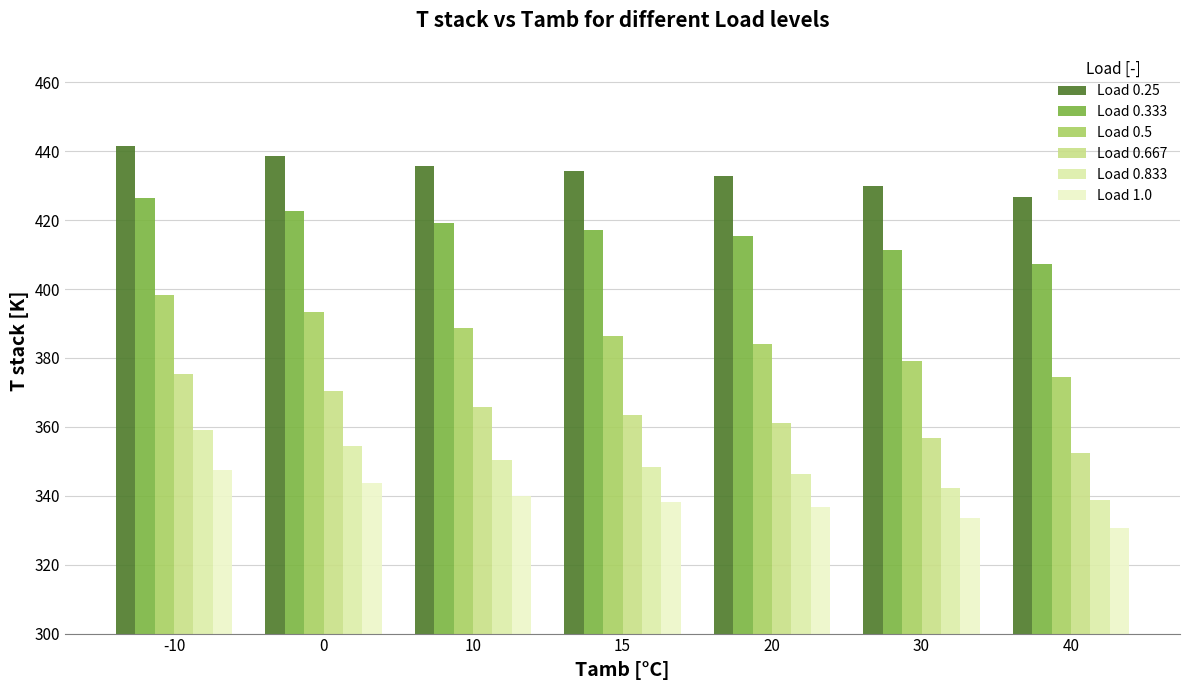

What is the greatest value displayed?

441.4